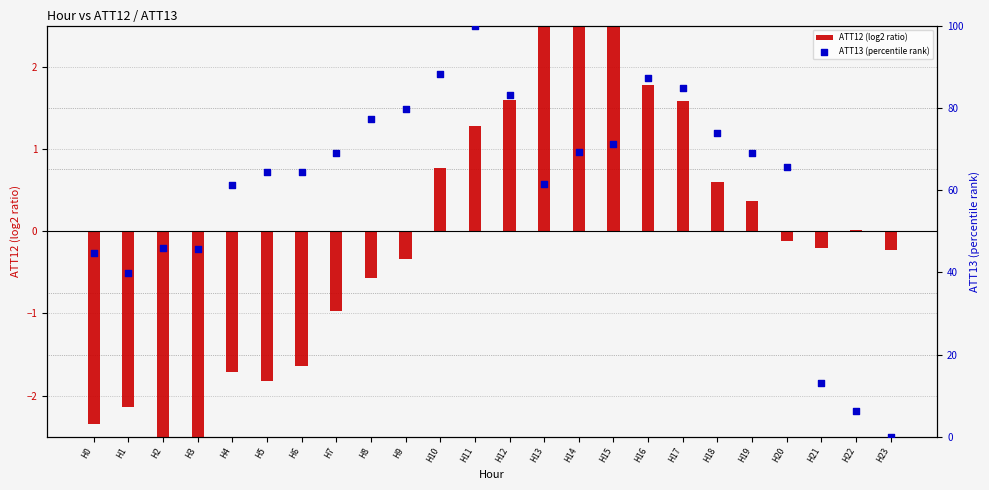

Is the value of ATT13 (percentile rank) at H23 greater than the value of ATT12 (log2 ratio) at H20?

Yes